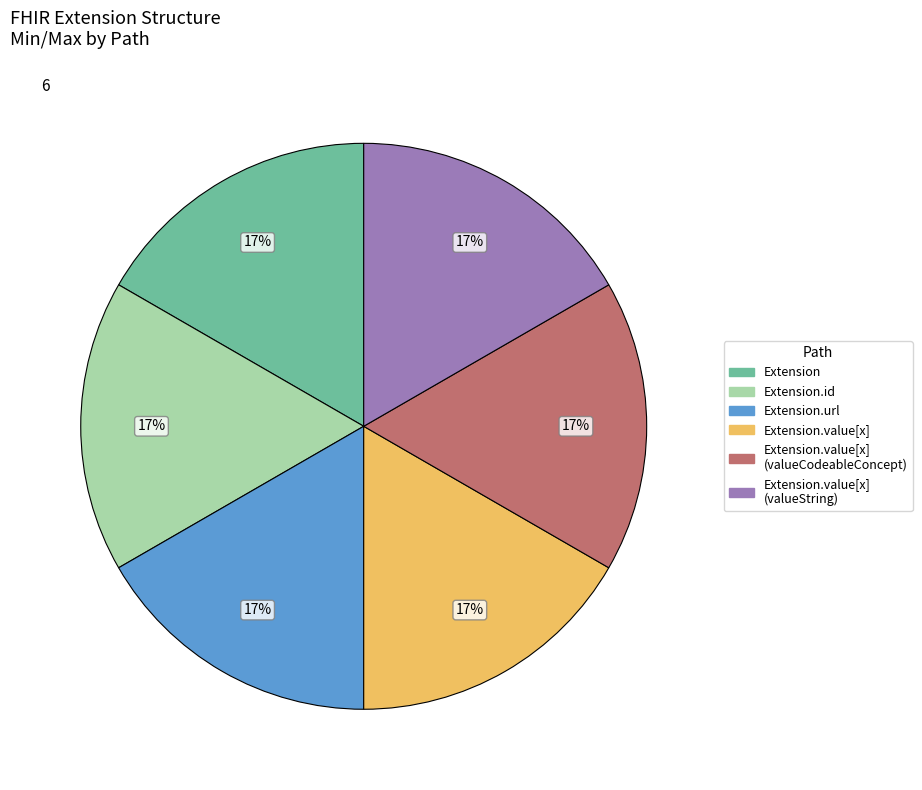

To the nearest percent, what is the average slice percentage?

17%